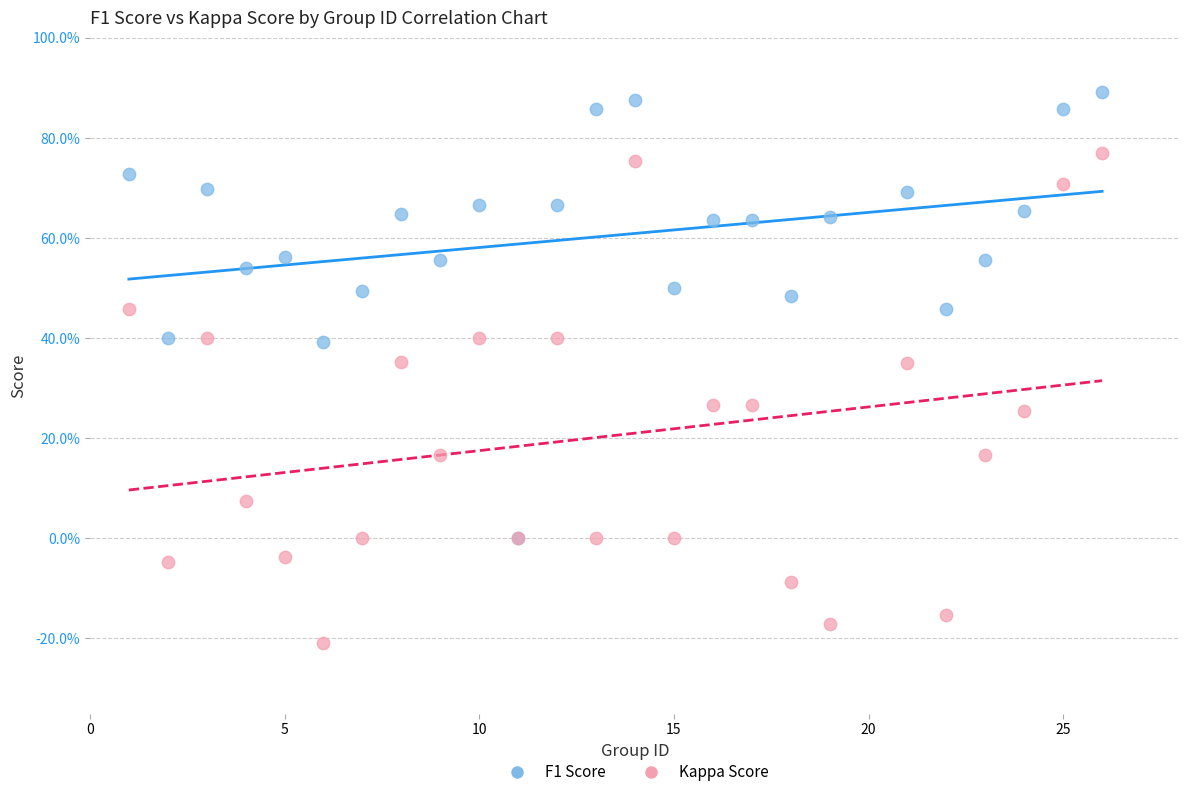

Which series contains the highest Y value?

F1 Score